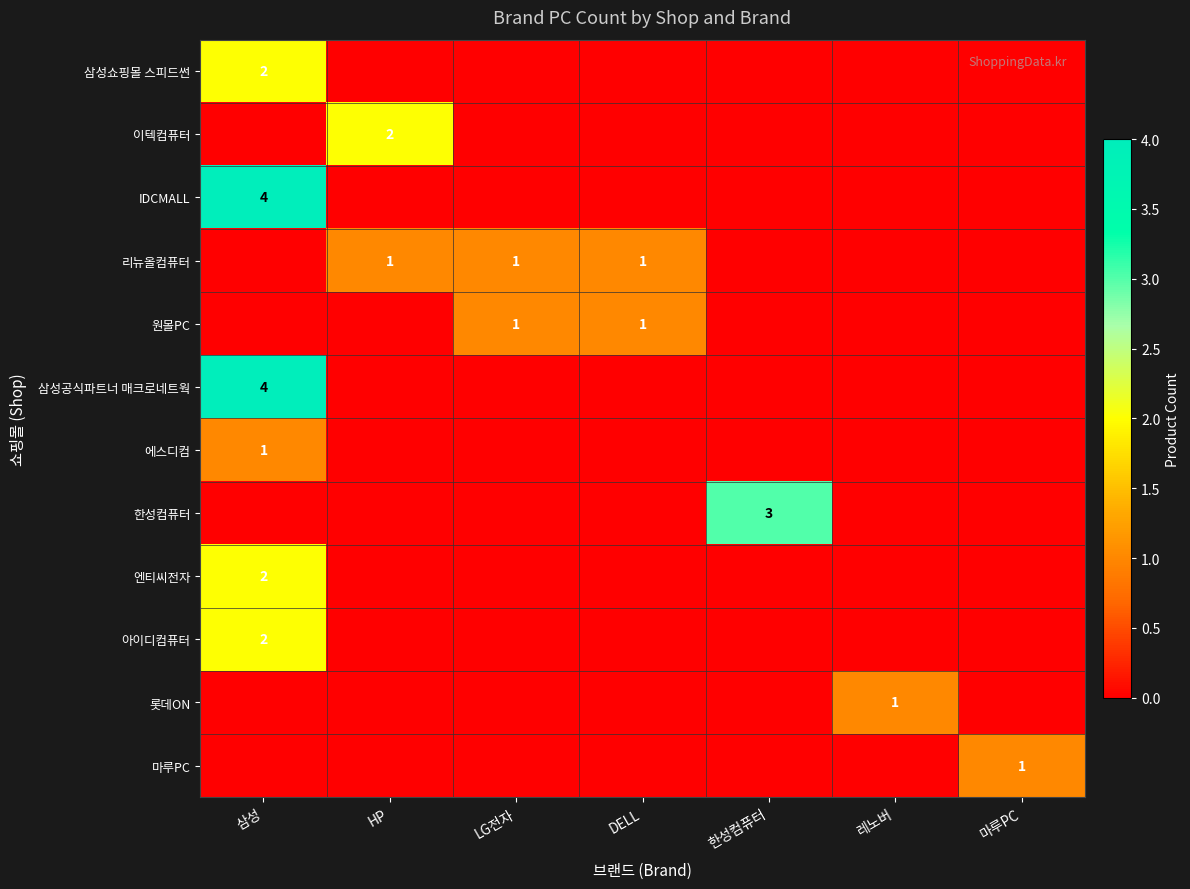

What is the total value across all series at 한성컴퓨터?

3